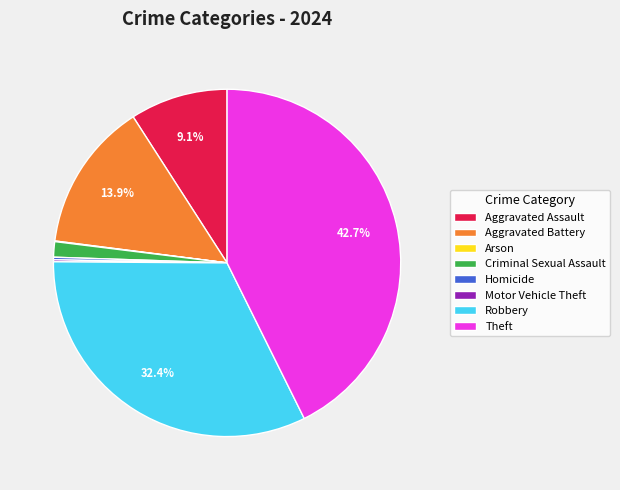

What is the largest slice in the pie chart?

Theft